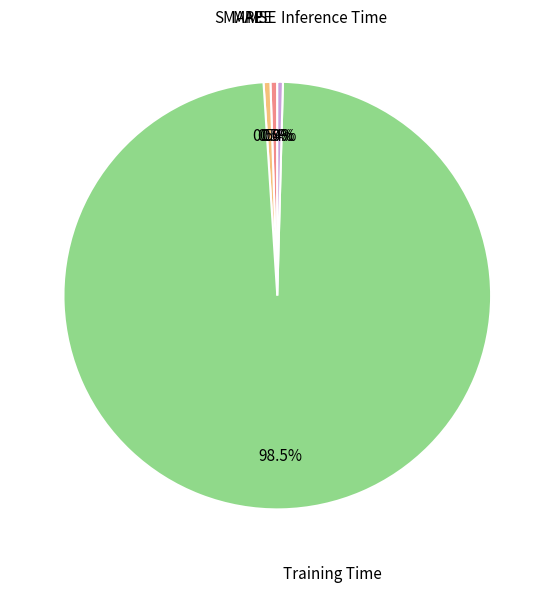

To the nearest percent, what is the difference between the largest and smallest slice percentages?

99%